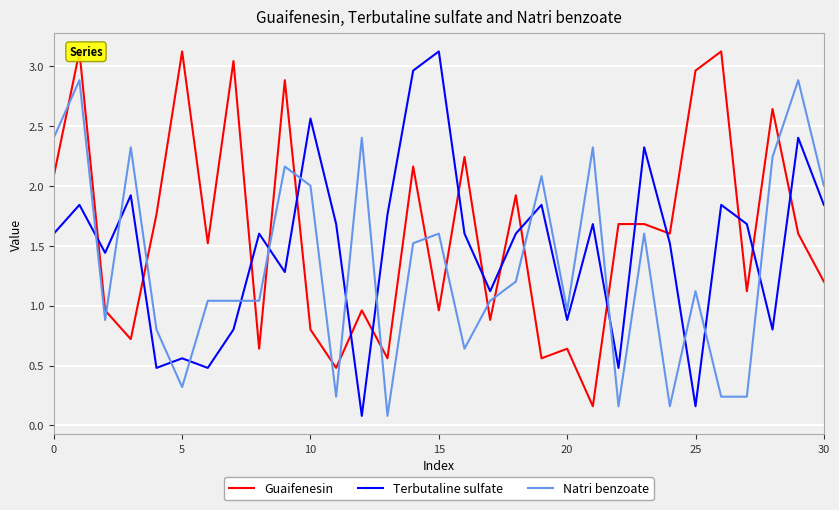

Does the chart display data point markers on the line(s)?

No